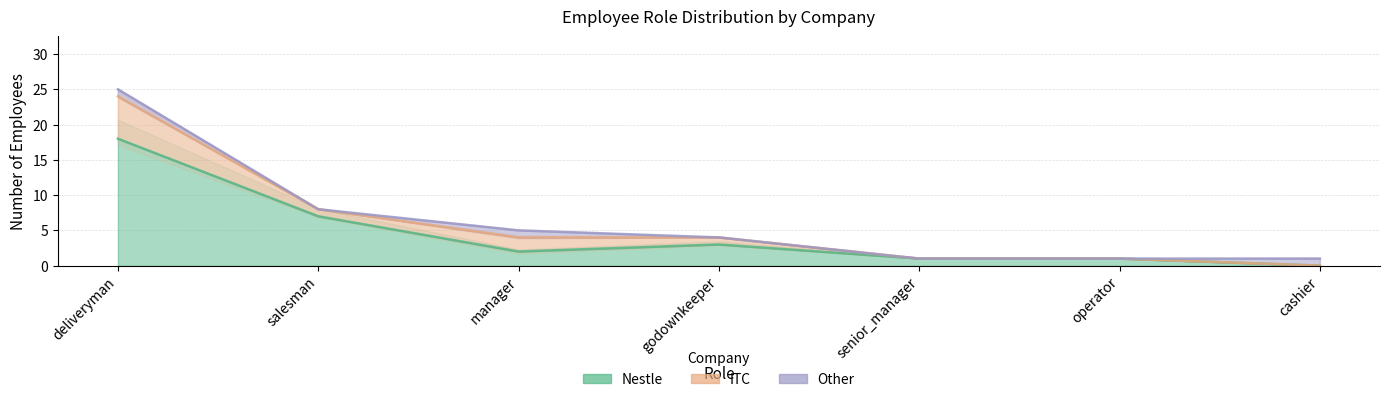

At senior_manager, list the series in order from largest to smallest.

Nestle, ITC, Other